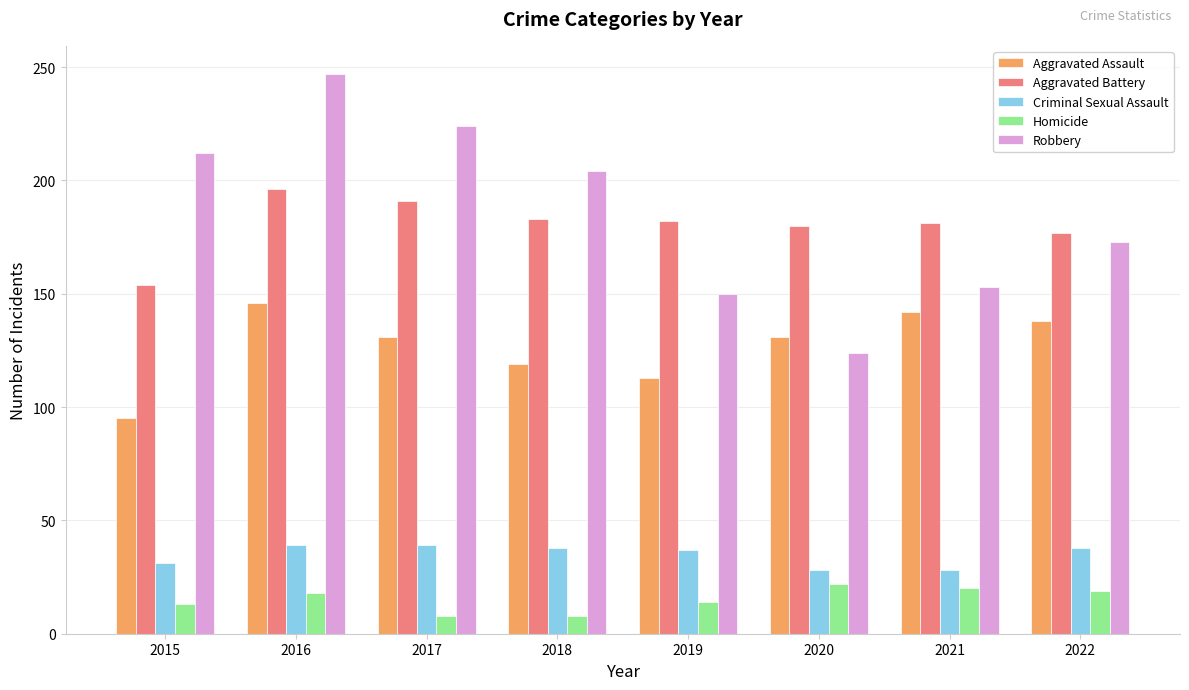

What is the difference between the highest and lowest values at 2016?

229